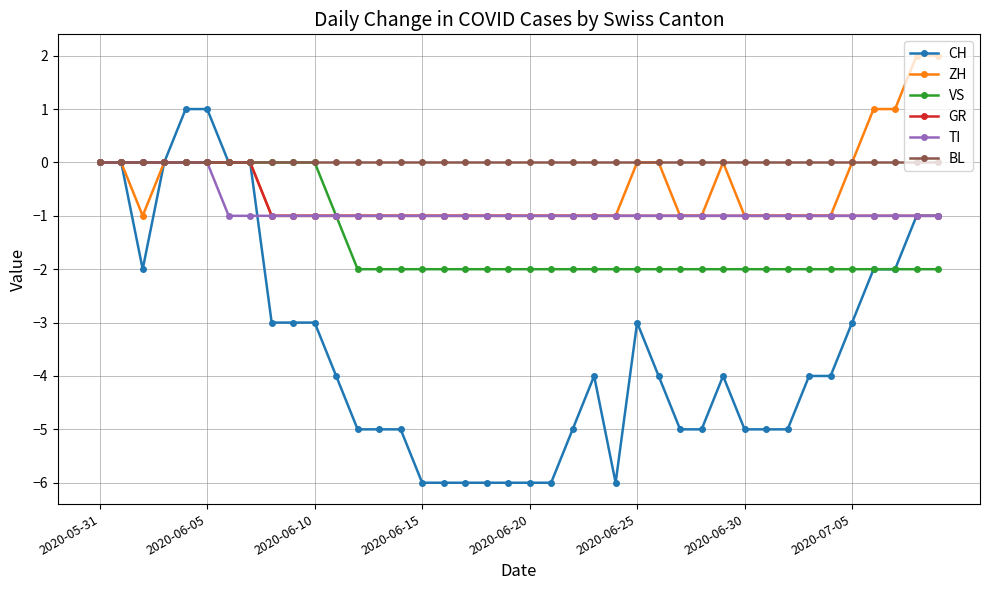

What is the value of the CH point at the 19th from the left?

-6